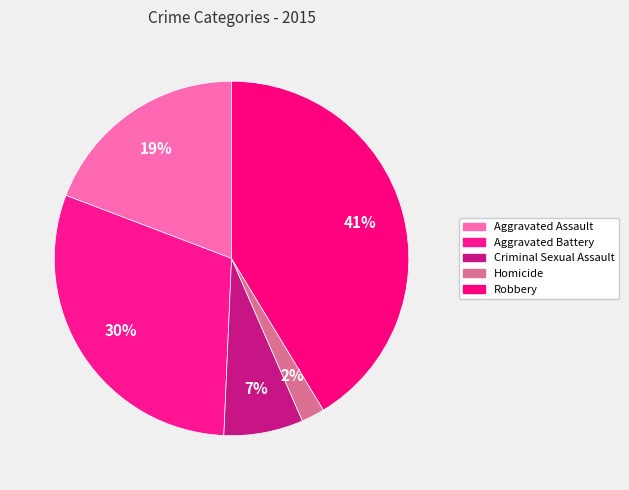

Which slice is the largest?

Robbery